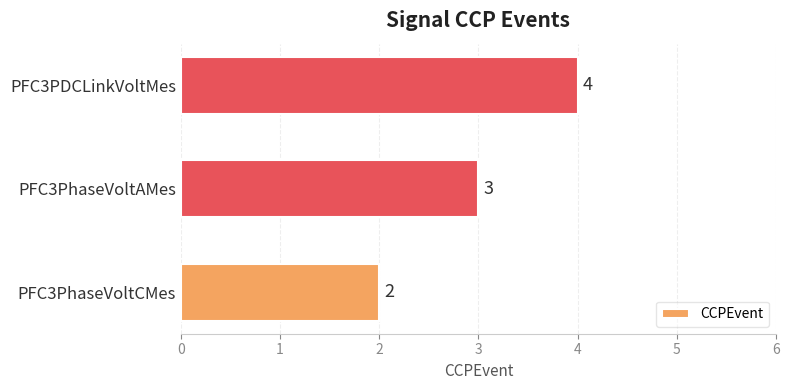

Rank the categories by value from lowest to highest.

PFC3PhaseVoltCMes, PFC3PhaseVoltAMes, PFC3PDCLinkVoltMes